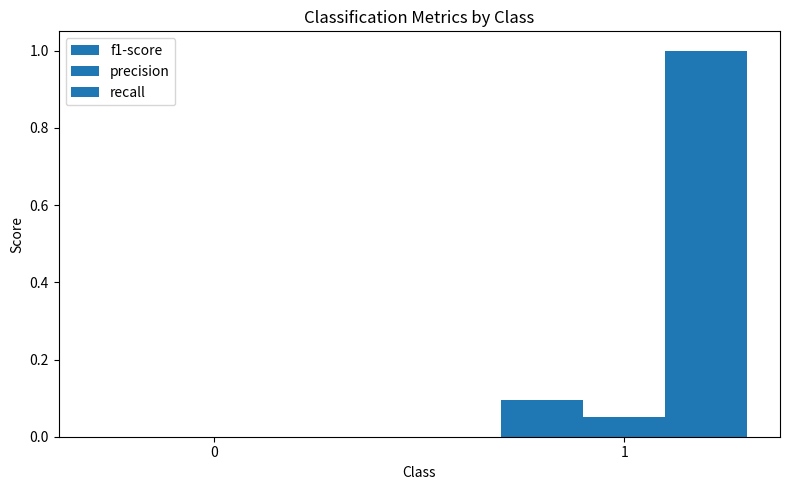

At 0, list the series in order from smallest to largest.

f1-score, precision, recall